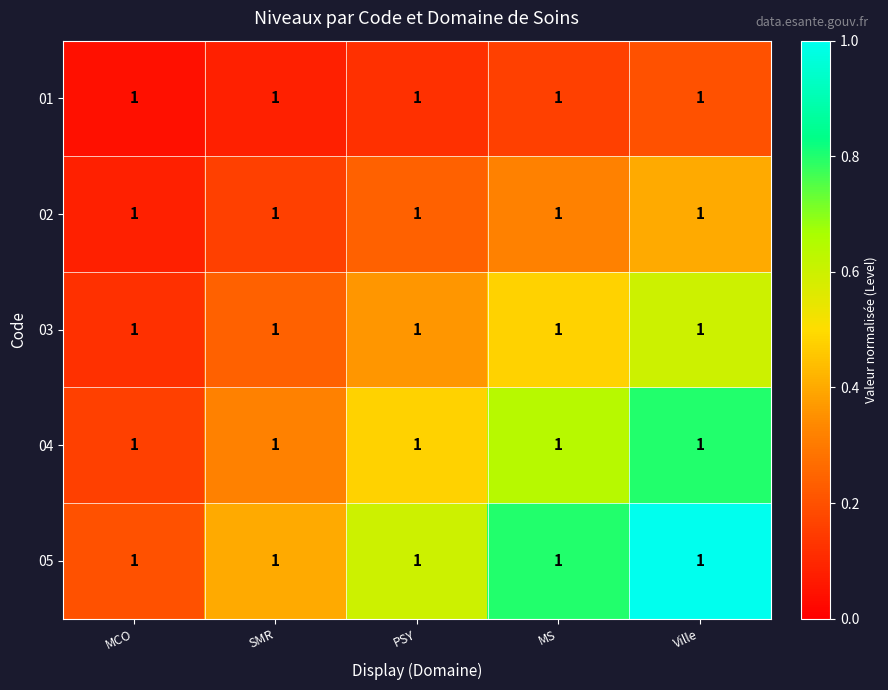

What is the difference between the second highest and second lowest values in the 01 series?

0.1